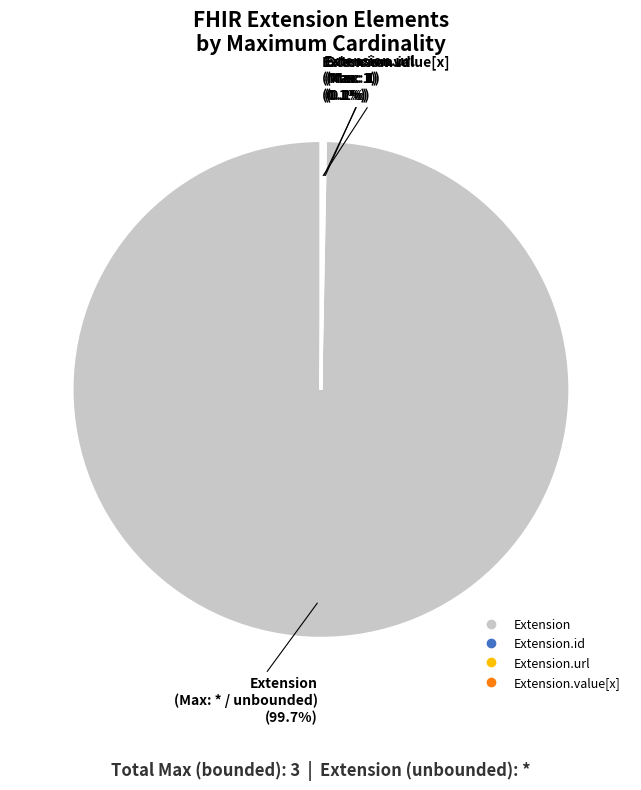

Does any single category account for the majority?

Yes